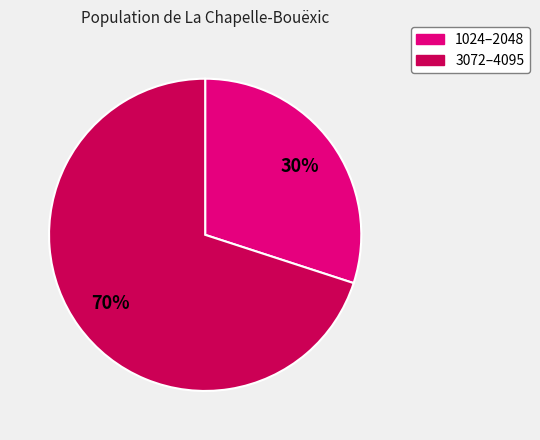

How many slices are in this pie chart?

2